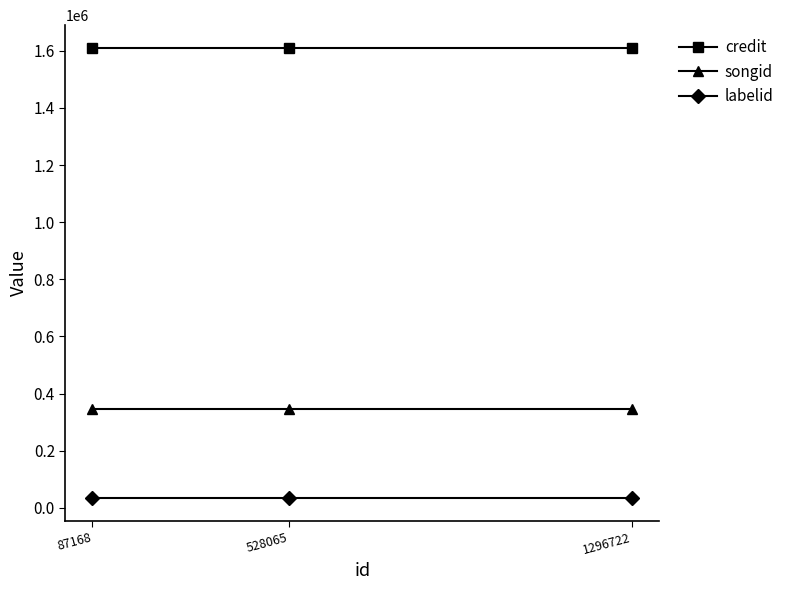

What is the smallest value displayed?

33526